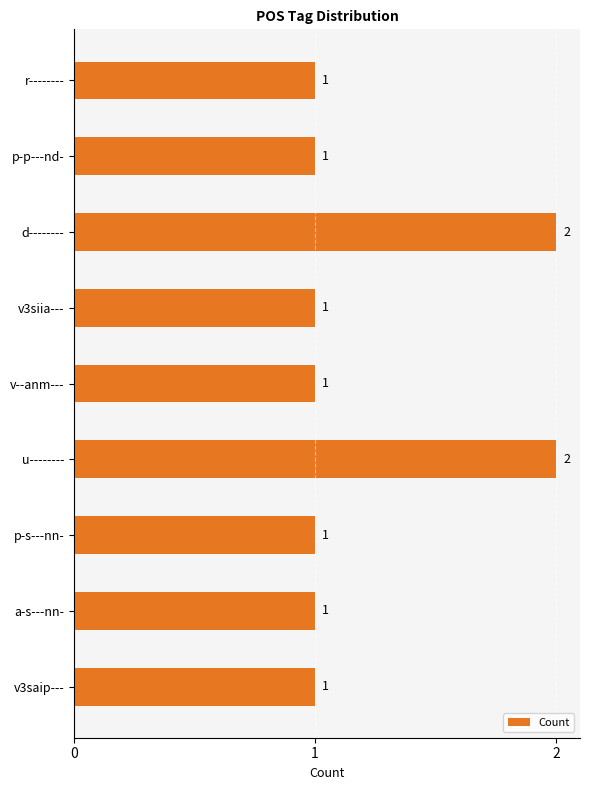

Reading top to bottom, what are all the values shown in this chart?

1	1	2	1	1	2	1	1	1